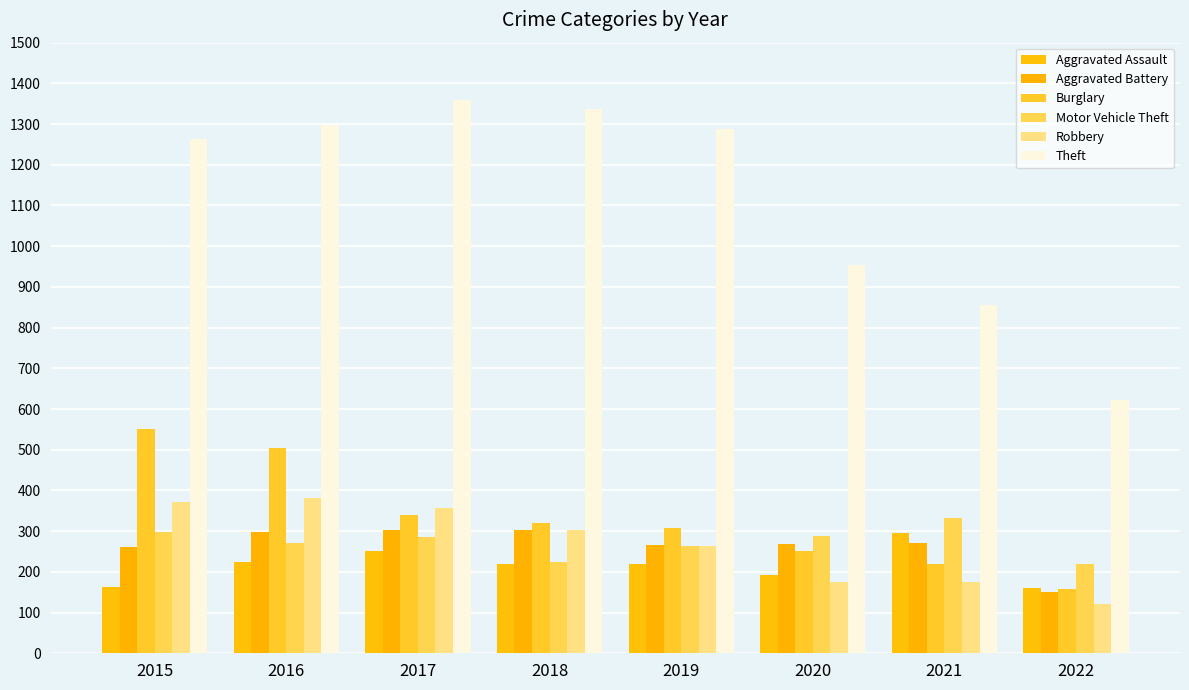

True or false: Robbery has a value of 300 at 2021.

False